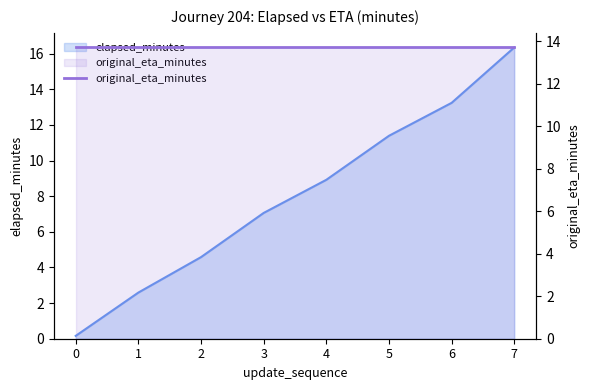

What value does the data have at 3?

7.1